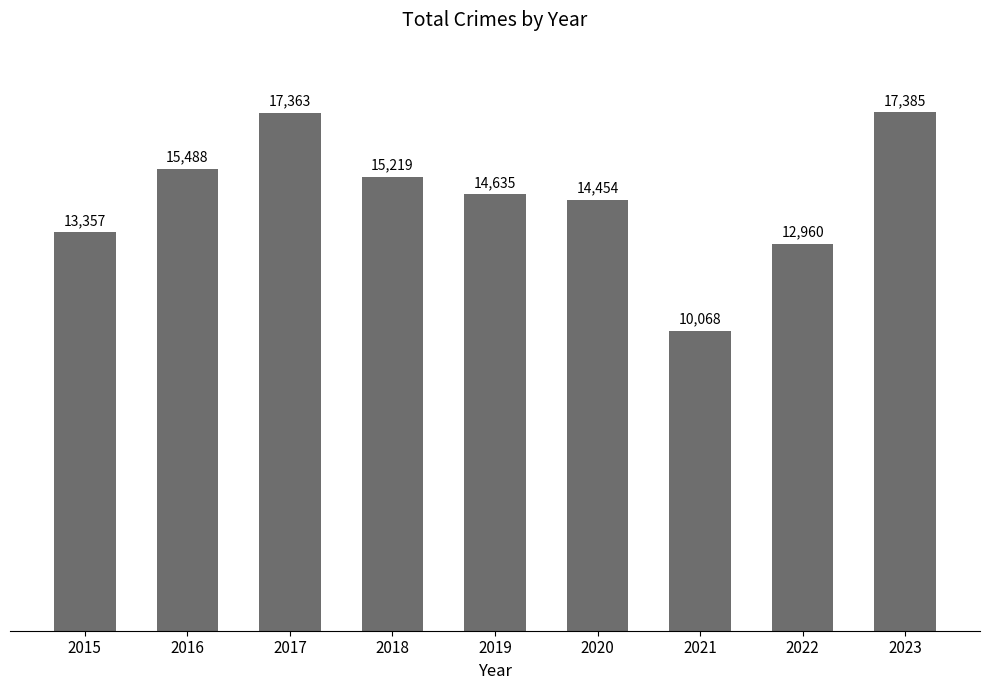

What is the value of the 8th bar from the left?

12960